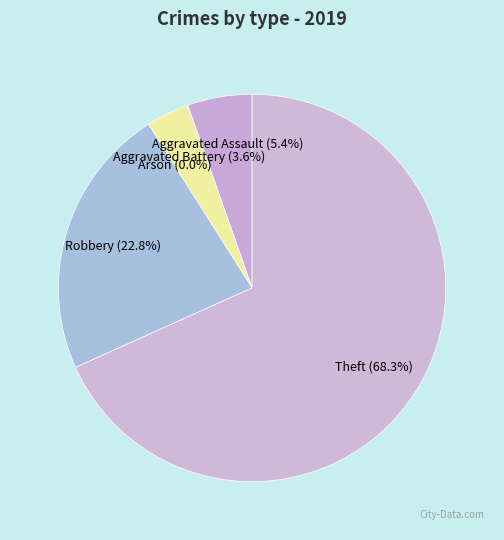

True or false: Aggravated Assault accounts for 5% of the total.

True